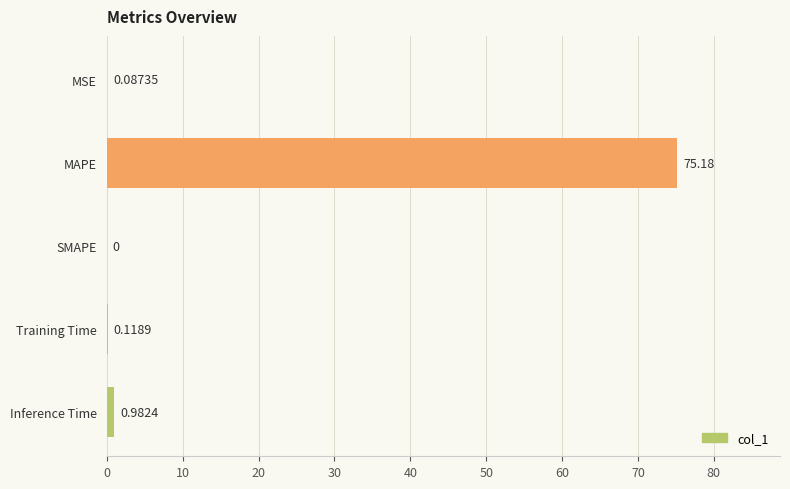

Where is the data nearest to the value 37?

Inference Time